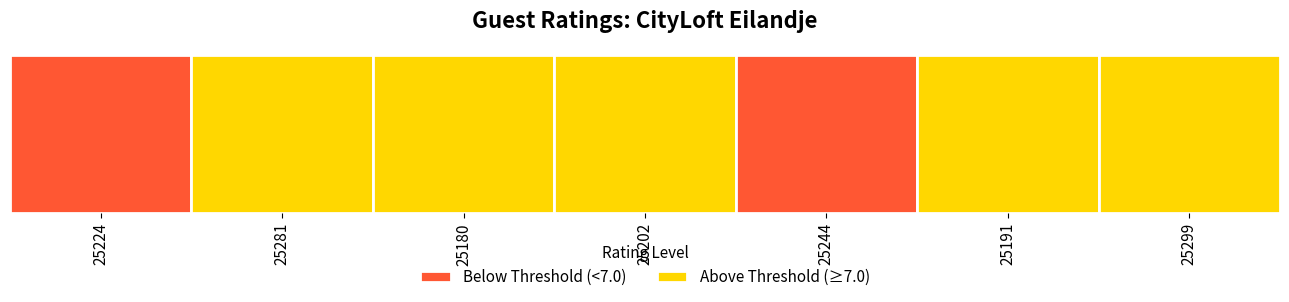

Approximately how many times larger is the value at 25244 compared to 25299?

0.6